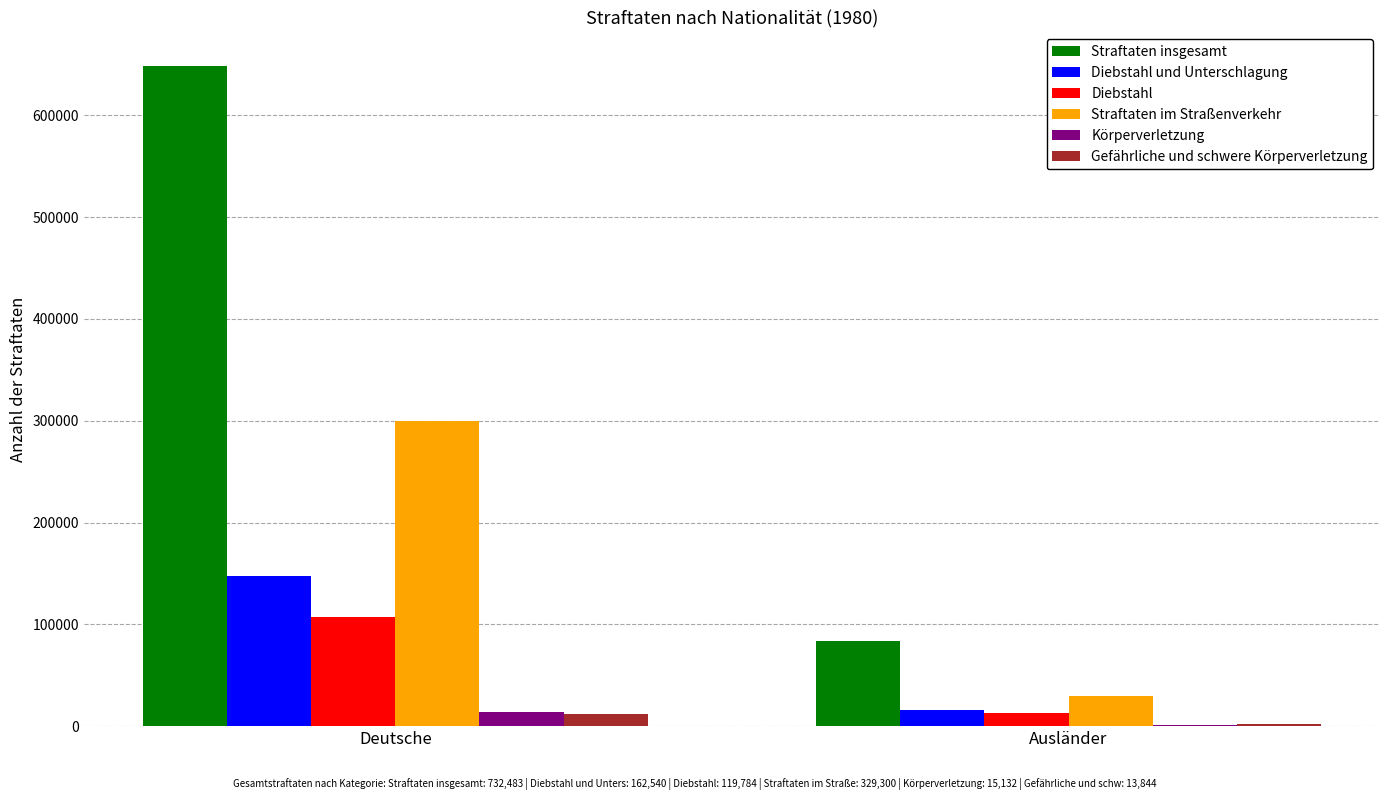

What is the difference between the Gefährliche und schwere Körperverletzung values at Deutsche and Ausländer?

10298